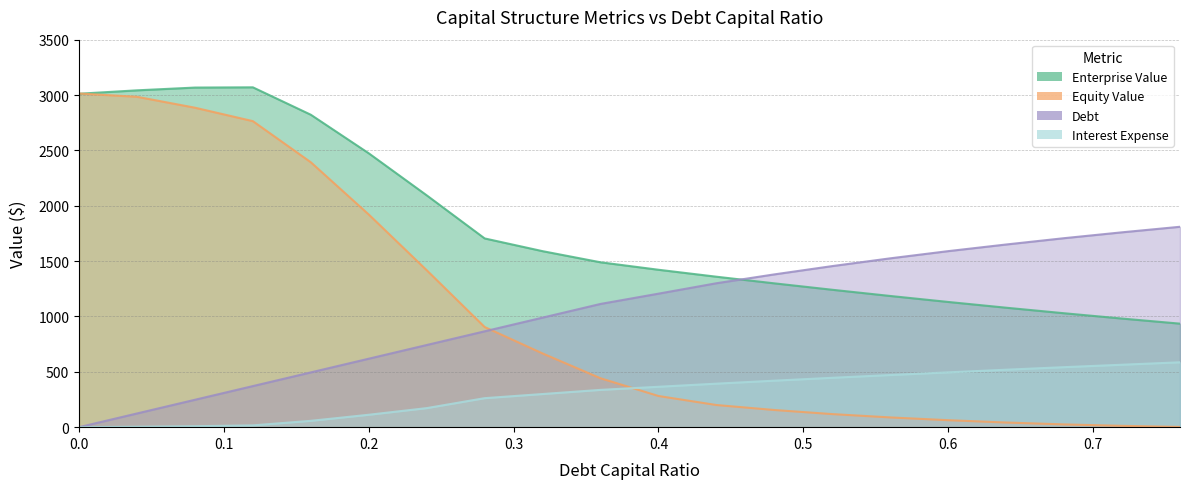

What position from the left is 0.16?

5